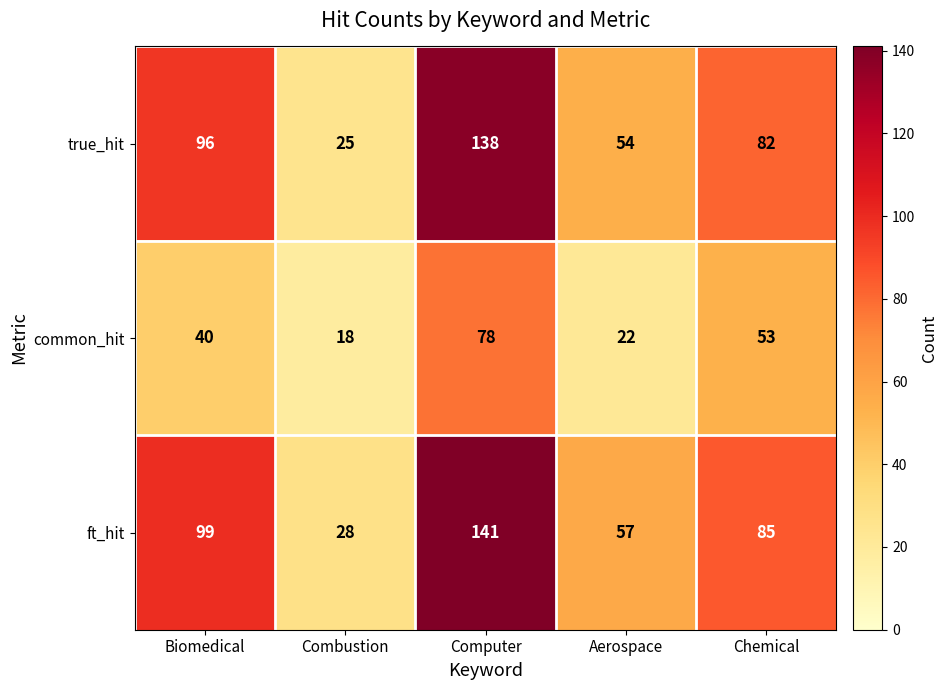

Count the number of categories in the chart.

5